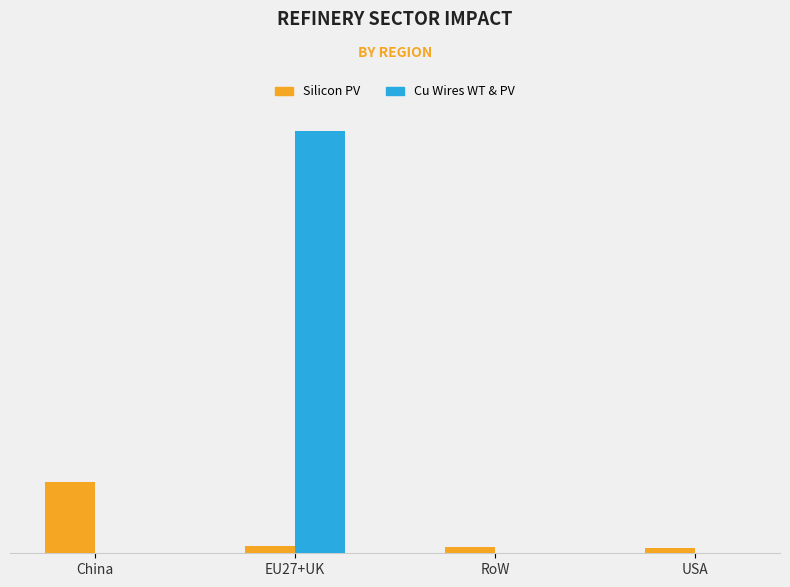

Does the chart contain stacked bars?

No